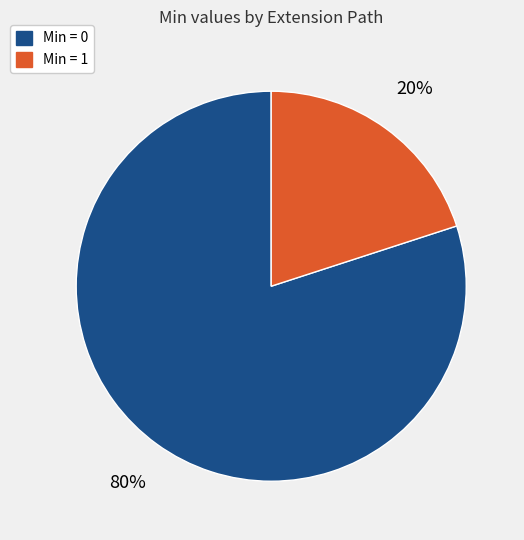

Is there any slice that represents more than half of the pie?

Yes